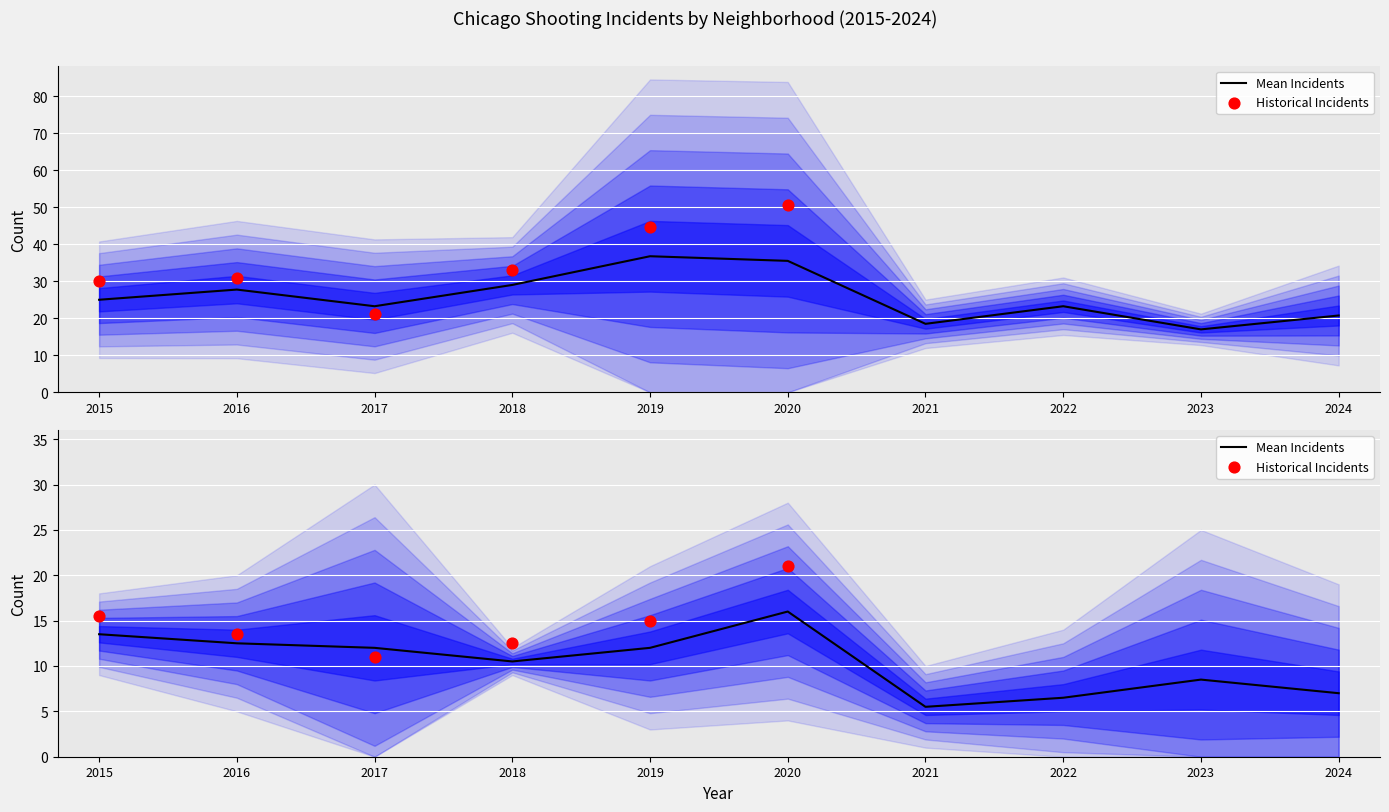

At which category is the sum across all series the highest?

2020